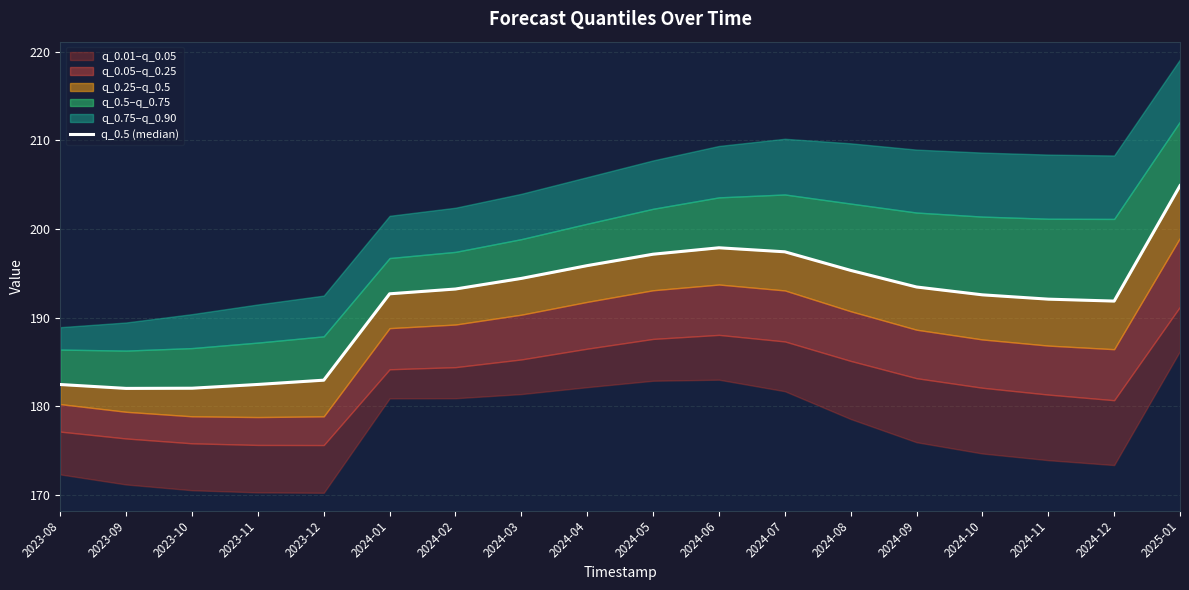

What is the label of the 6th point from the left?

2024-01